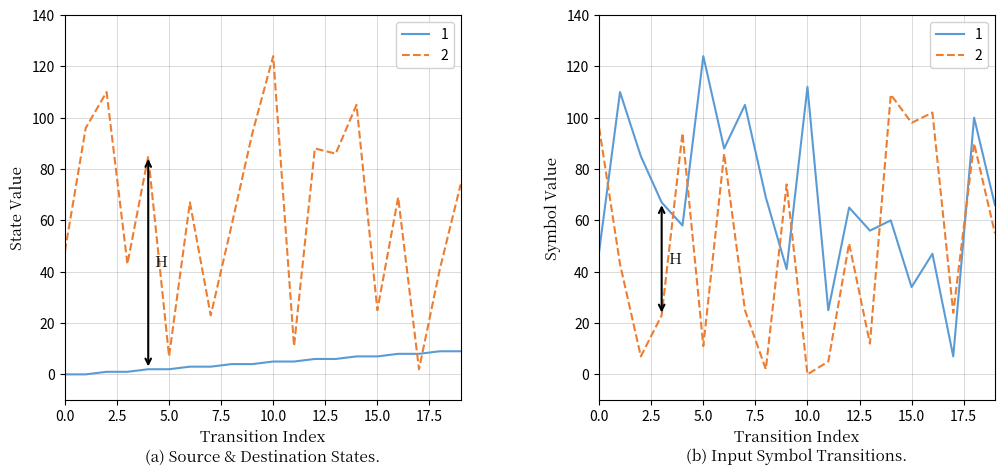

What is the difference between the destination_state values at 4 and 18?

44